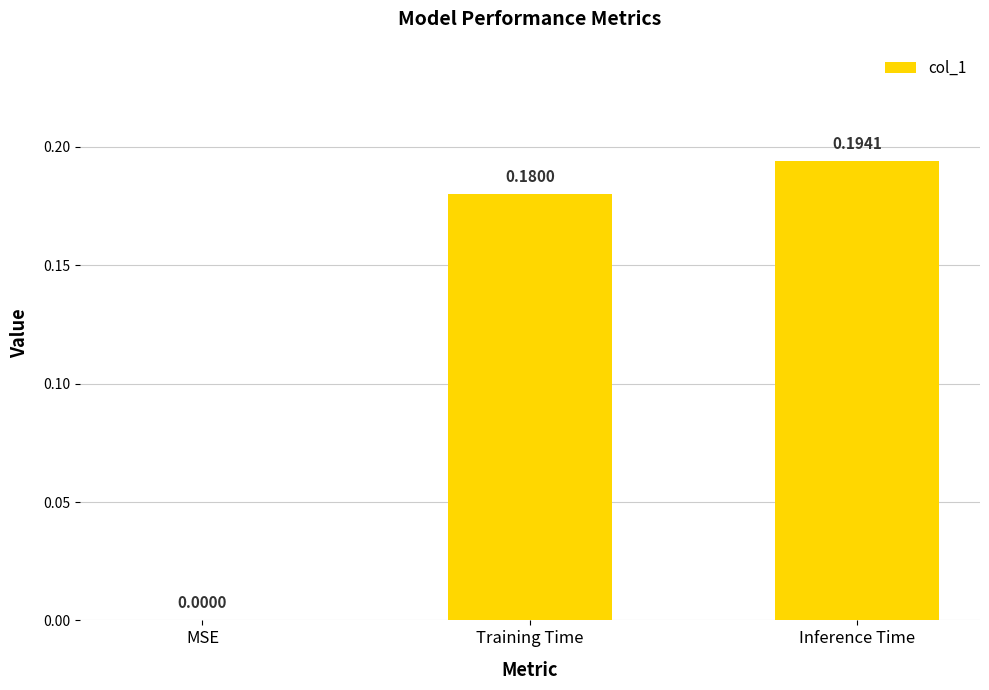

Which category has the highest value across all series?

Inference Time